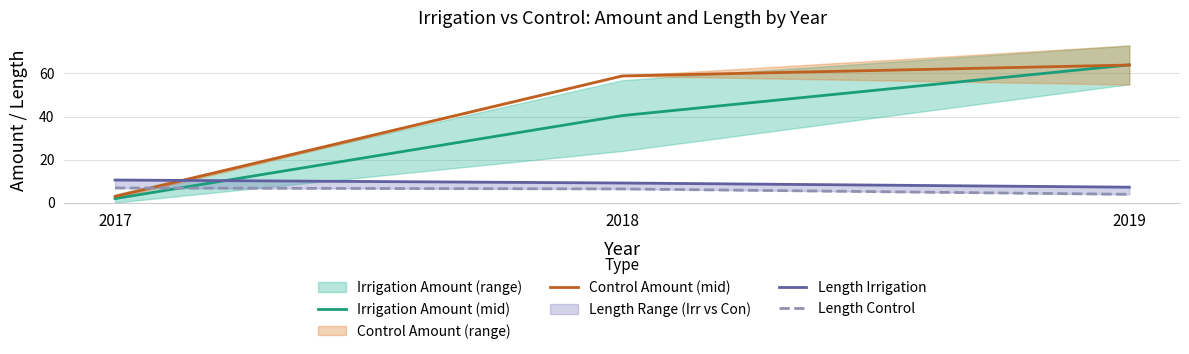

Is this an area chart (filled region under the line)?

No